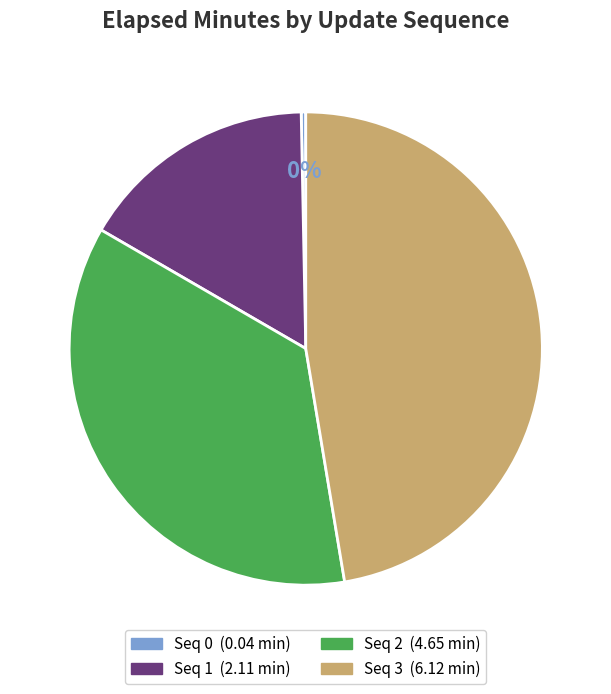

To the nearest percent, what is the difference between the largest and smallest slice percentages?

47%